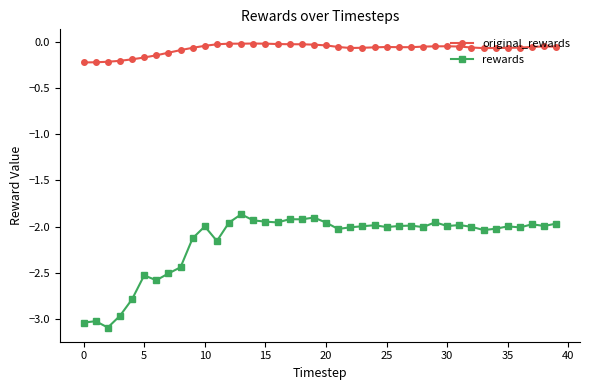

True or false: rewards and original_rewards intersect in this chart.

False